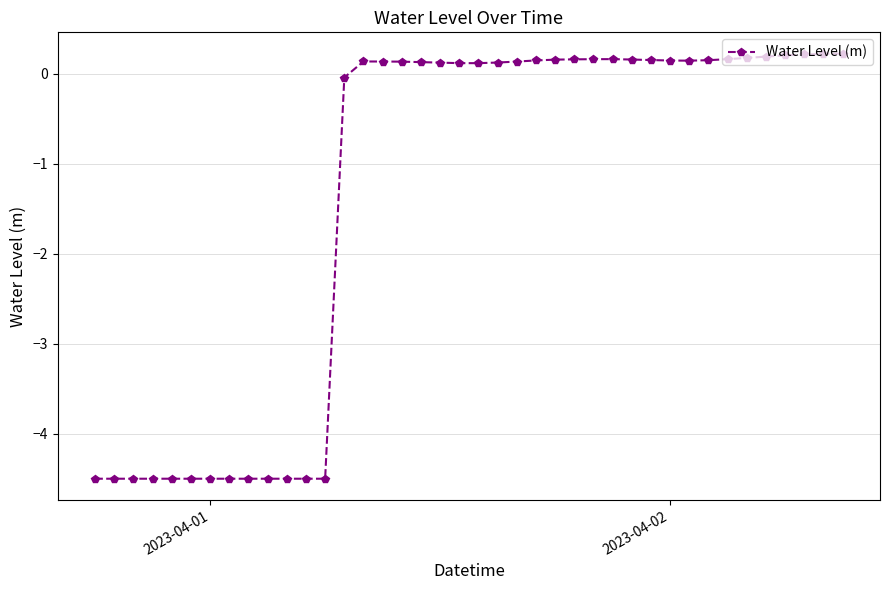

What is the average value?

-1.4